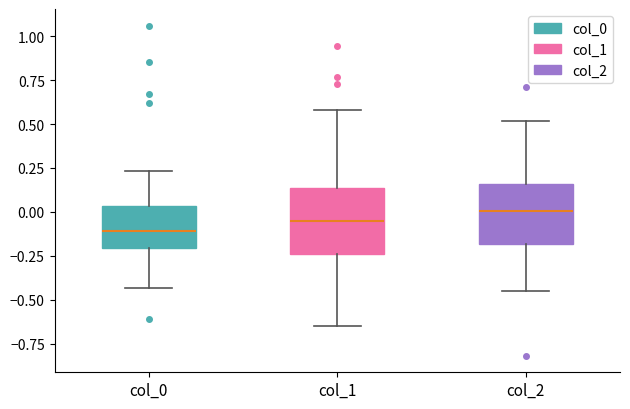

Reading left to right, read every box against the y-axis: the position of its median line, the range the box covers, and the ends of its whiskers. The values are not printed on the chart, so give them approximately, as read against the axis.

col_0: median -0.10, box -0.20 to 0.05, whiskers -0.45 to 0.25
col_1: median -0.05, box -0.25 to 0.15, whiskers -0.65 to 0.60
col_2: median 0.00, box -0.20 to 0.15, whiskers -0.45 to 0.50